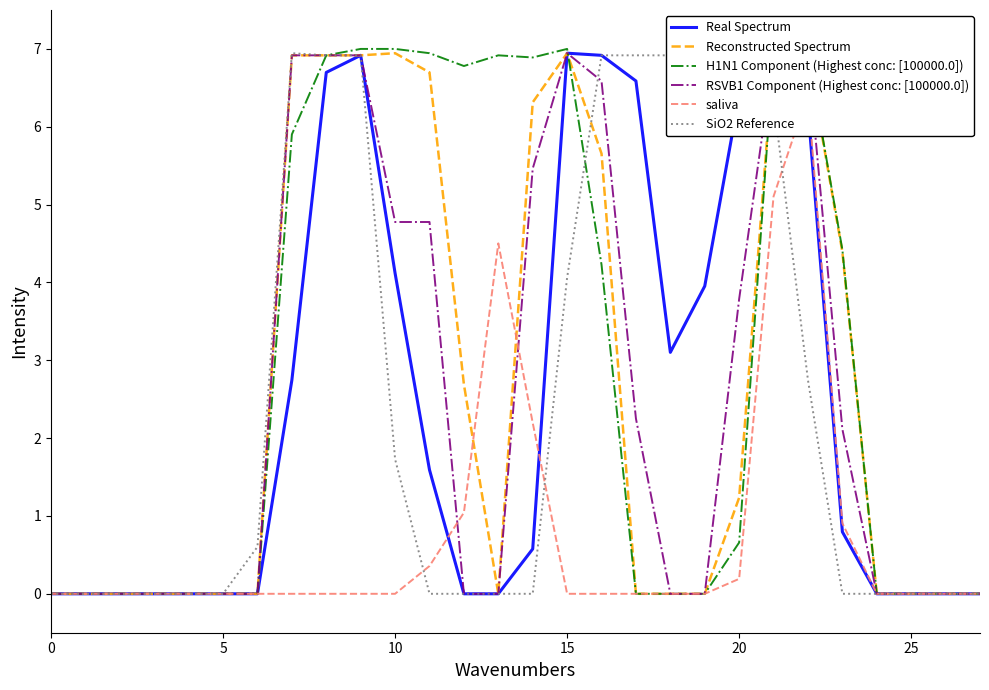

Rank the series at 7 from highest to lowest value.

SiO2 Reference, Reconstructed Spectrum, RSVB1 Component (Highest conc: [100000.0]), H1N1 Component (Highest conc: [100000.0]), Real Spectrum, saliva